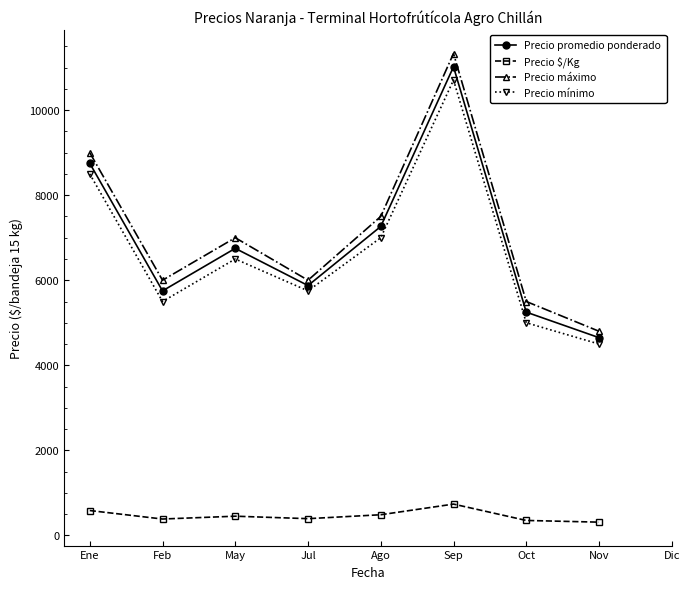

True or false: Precio máximo and Precio $/Kg intersect in this chart.

False